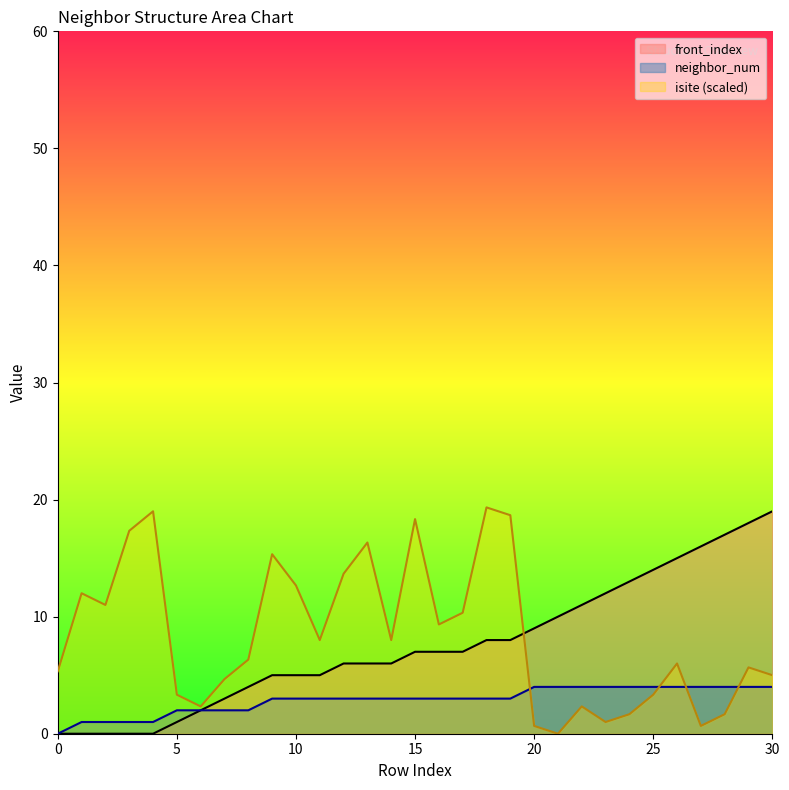

What is the greatest value displayed?

19.3